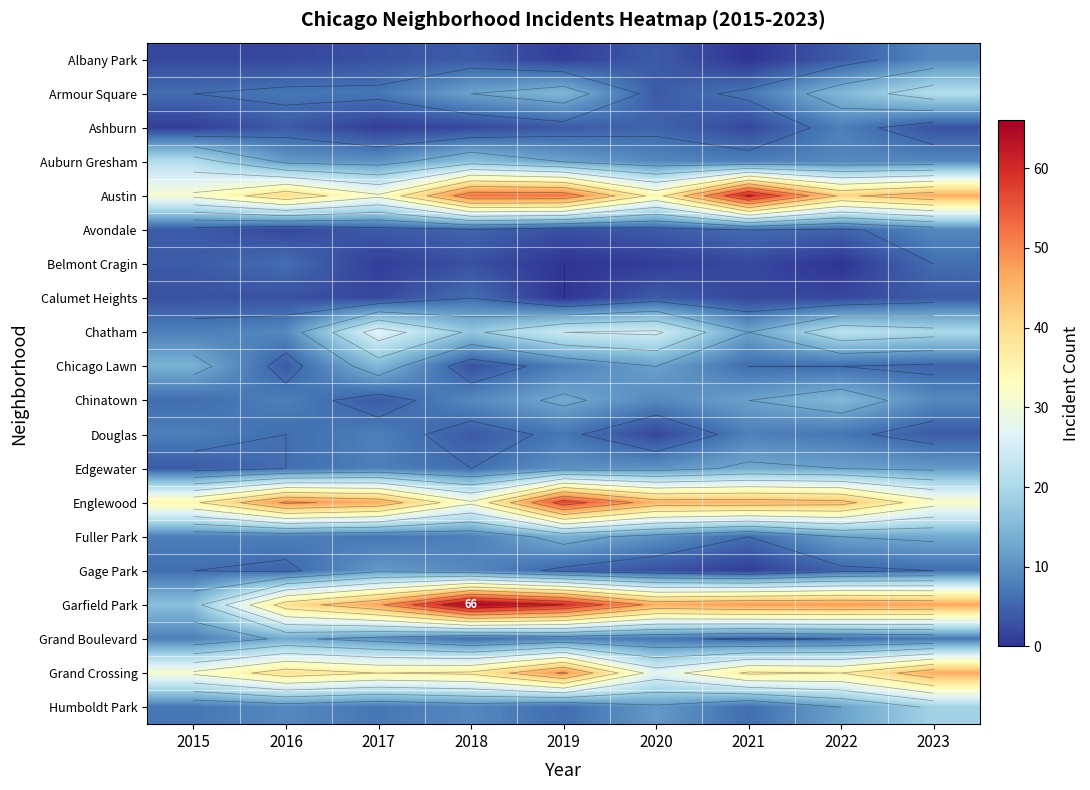

Which has a higher value, 2019 or 2020?

2020